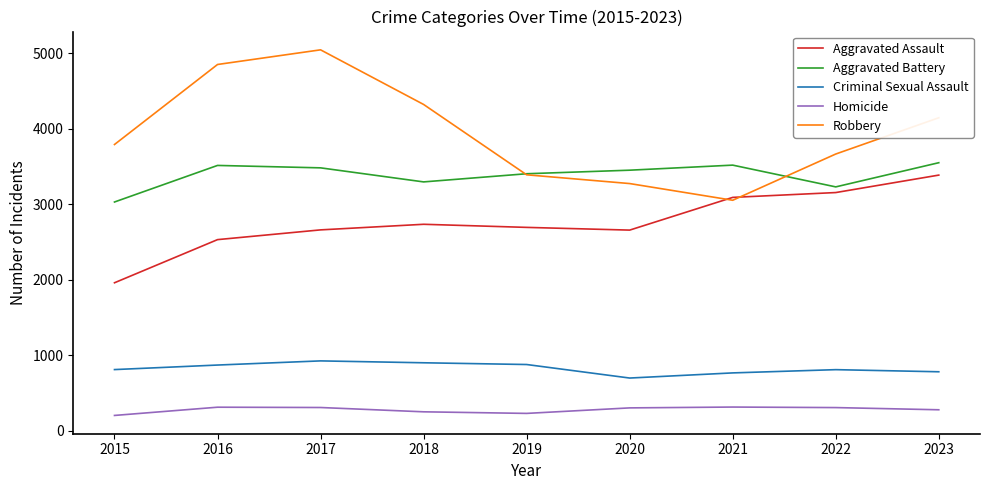

What is the average value of the Aggravated Assault series?

2763